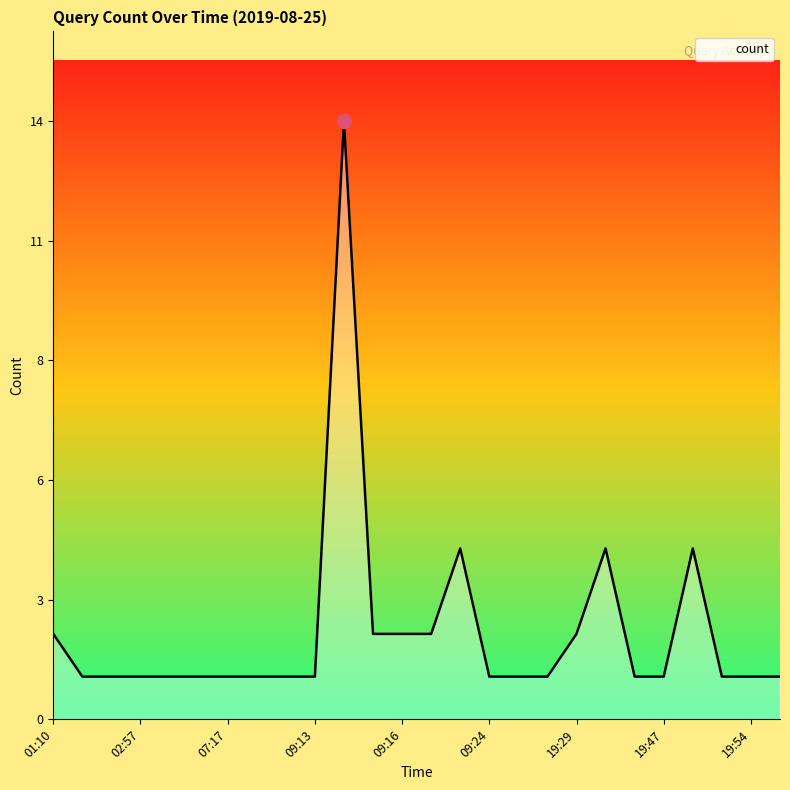

Is this an area chart (filled region under the line)?

Yes